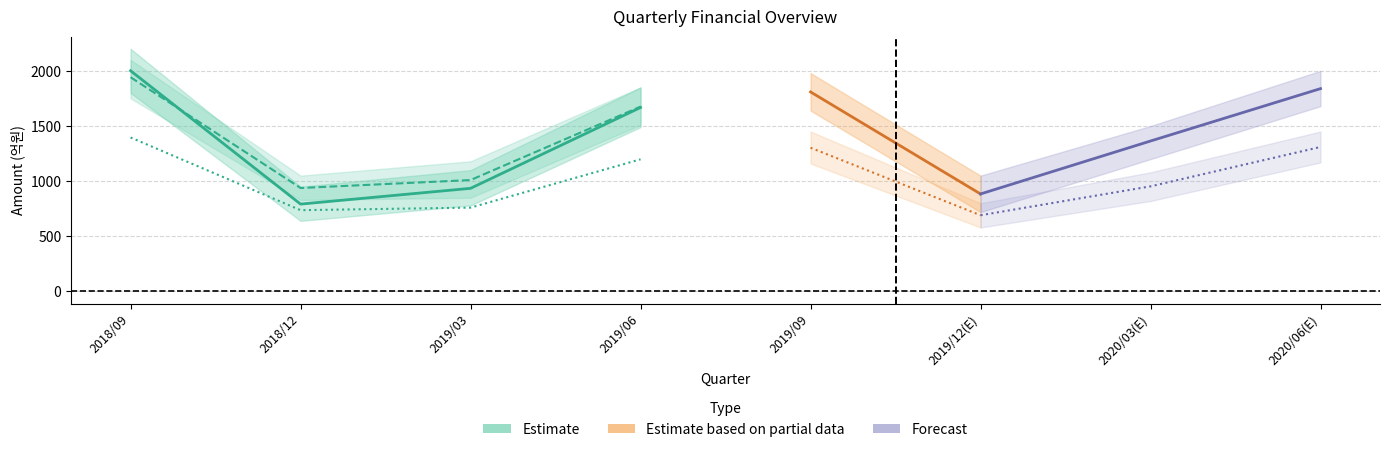

True or false: 세전계속사업이익 has more than 2 interior local peaks.

False